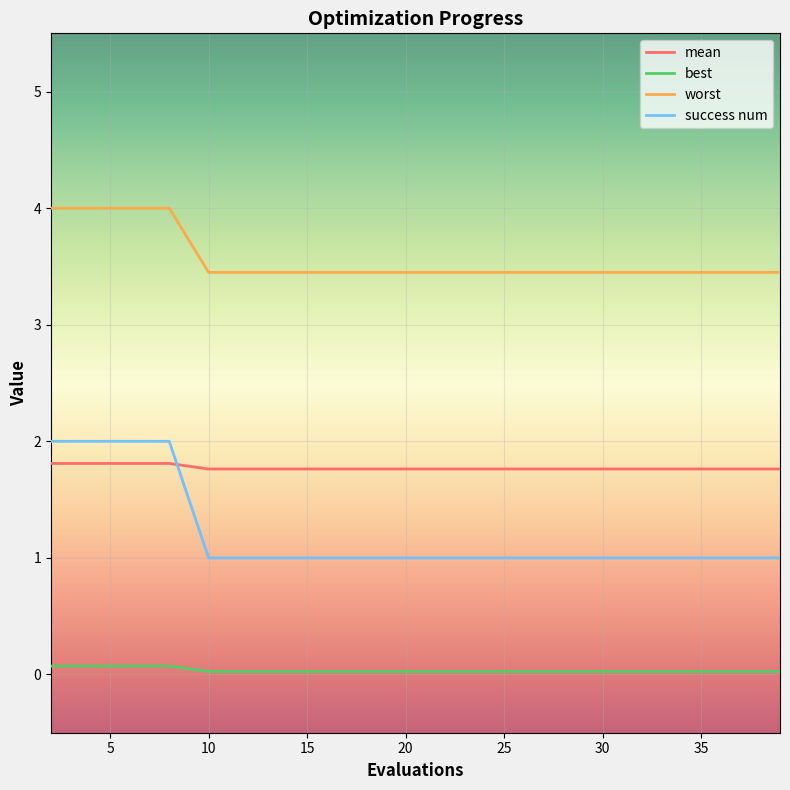

True or false: success num and mean intersect in this chart.

True